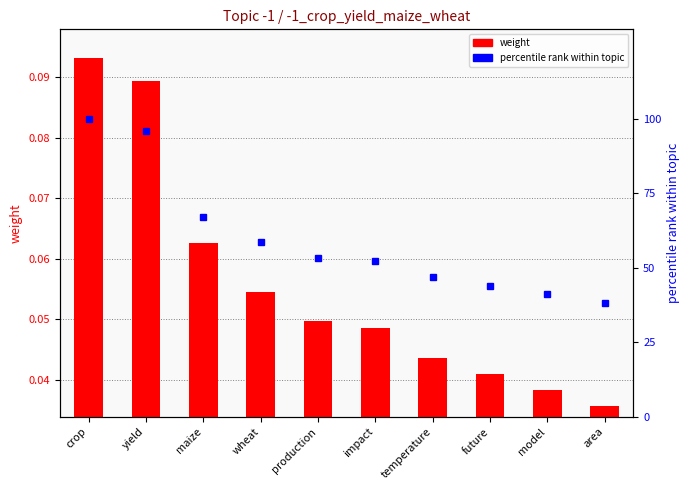

How many categories are shown in the chart?

10